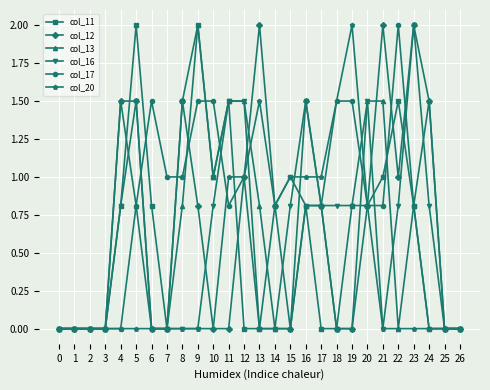

What is the maximum value for col_20?

2.0